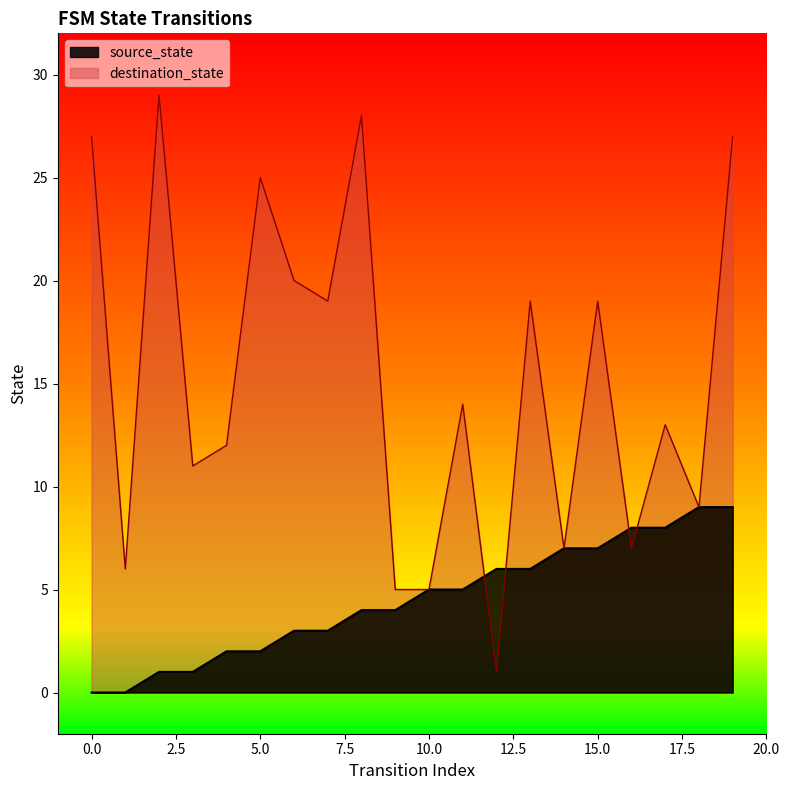

Where is destination_state nearest to the value 15?

11